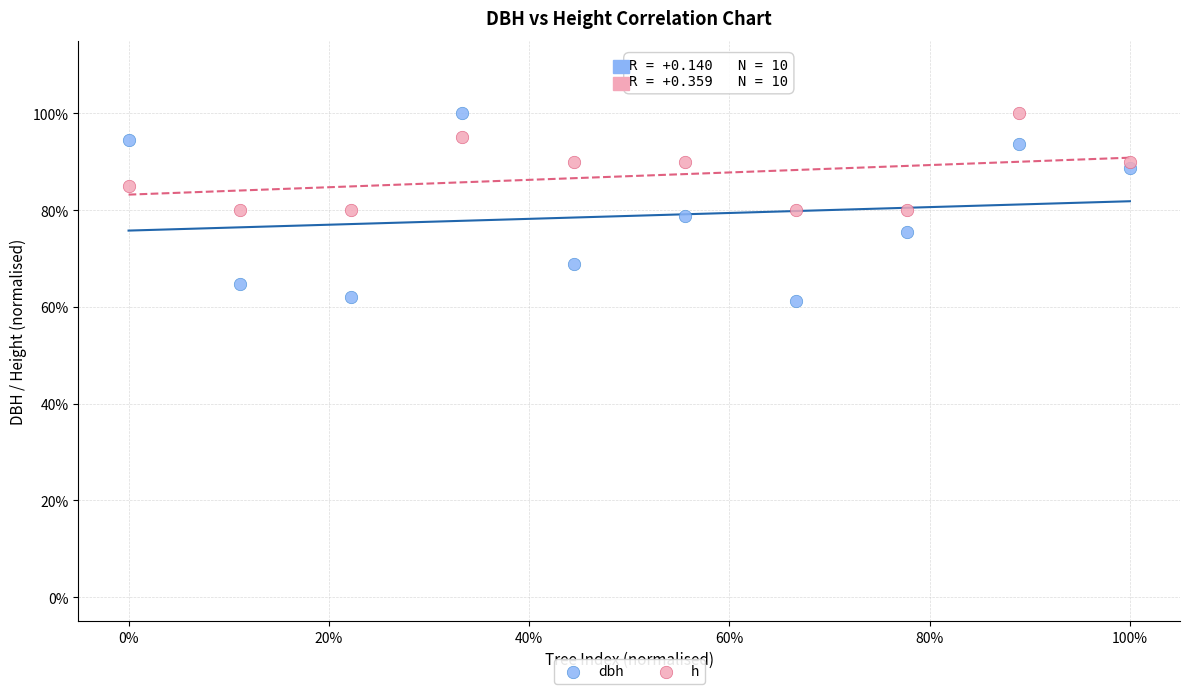

What are all the series names shown in the legend?

dbh, h